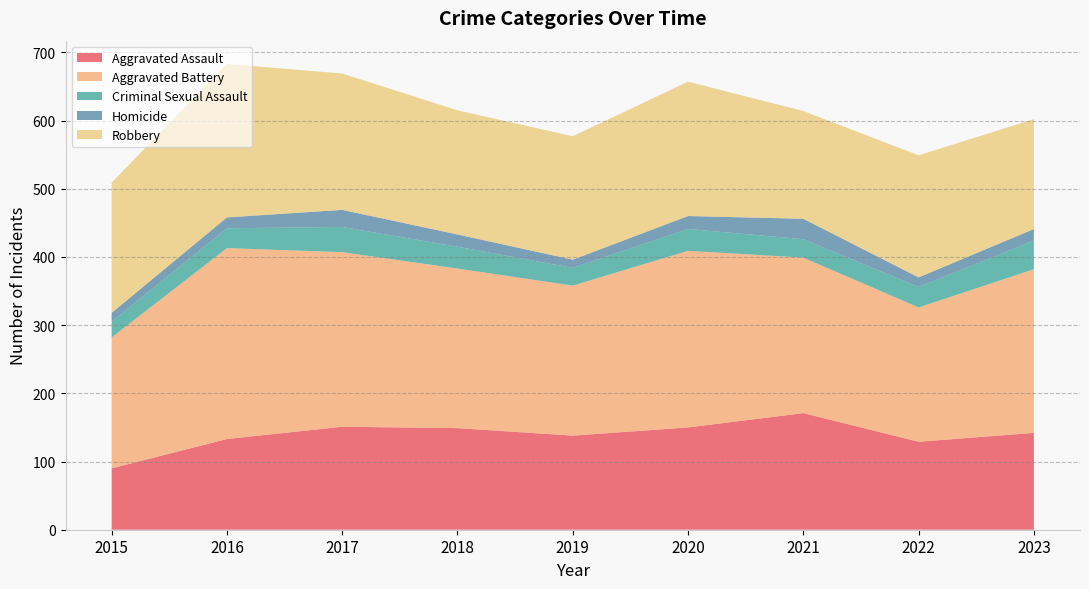

Reading left to right, what are all the values shown in this chart?

Aggravated Assault: 90	133	151	149	138	150	171	129	142
Aggravated Battery: 192	280	256	234	220	259	228	197	240
Criminal Sexual Assault: 23	29	37	32	26	32	27	30	42
Homicide: 13	16	25	18	12	19	30	14	17
Robbery: 191	225	200	182	181	197	158	179	161